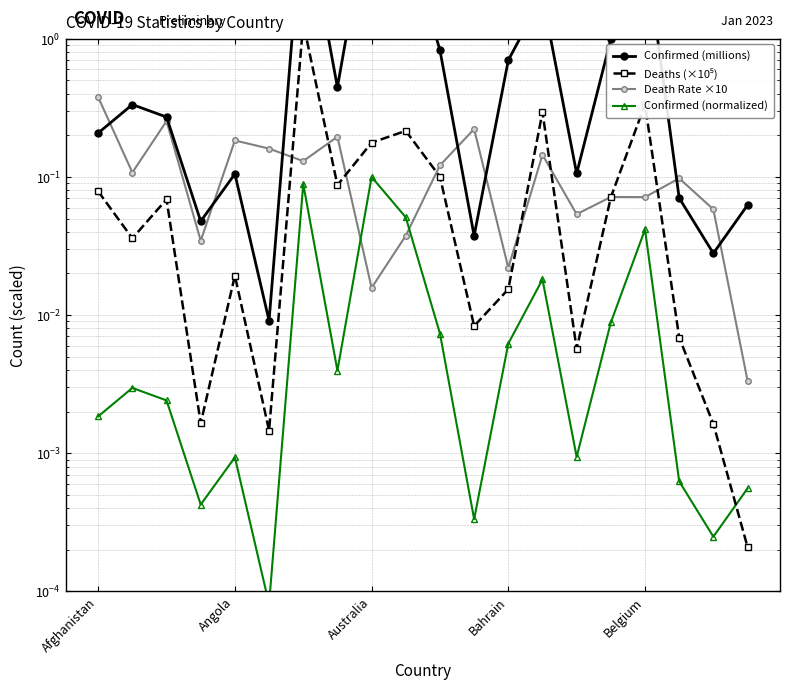

At Bahrain, list the series in order from largest to smallest.

Confirmed (millions), Death Rate ×10, Deaths (×10⁵), Confirmed (normalized)